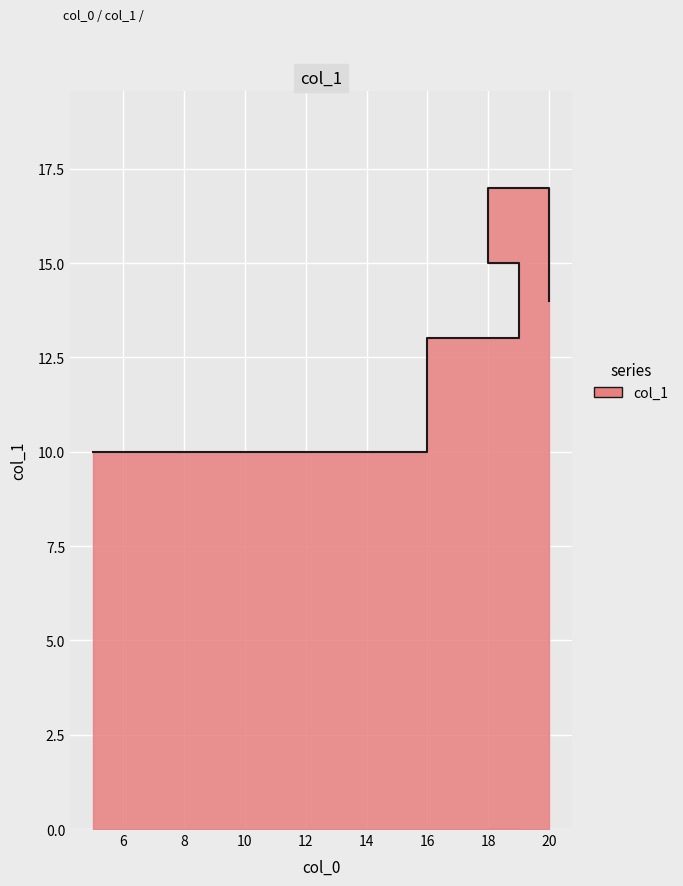

True or false: the data shows 15 at 19.

True